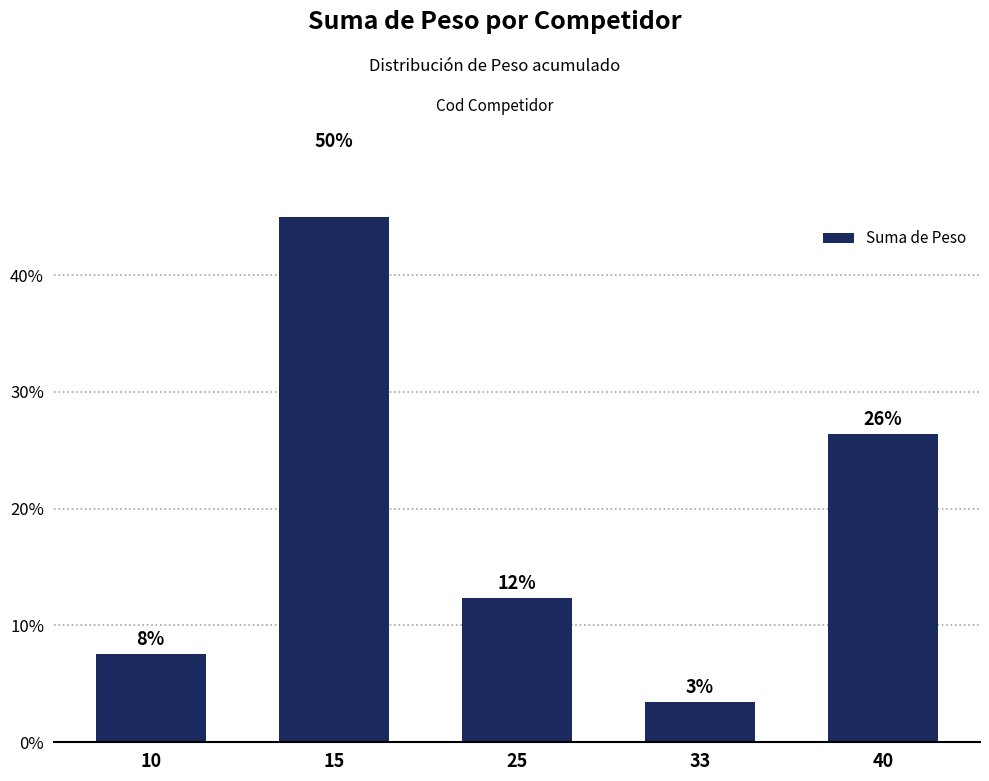

What is the sum of the values at 40 and 10?

34.0